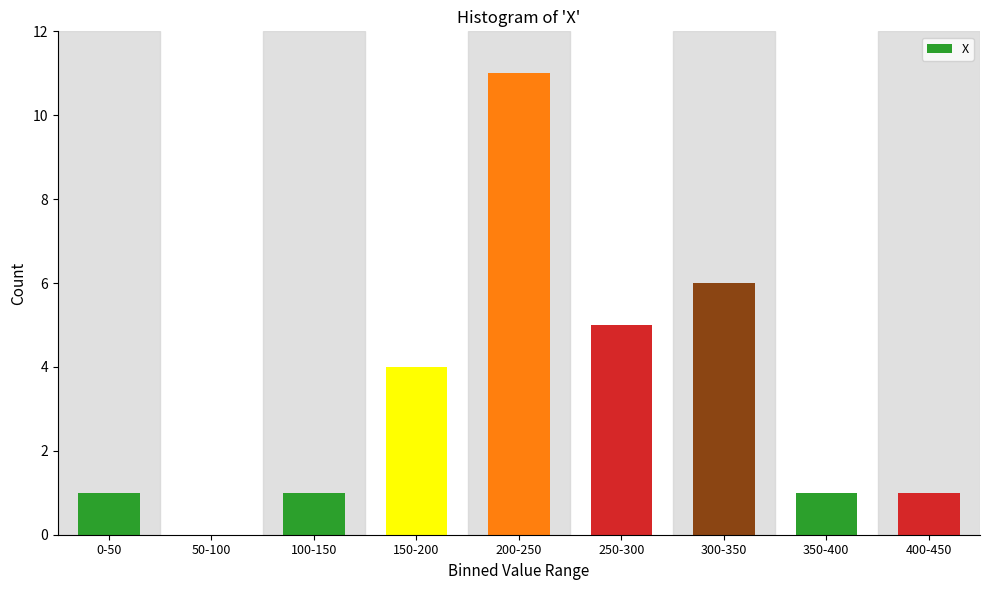

Reading left to right, extract all data points from this chart.

0-50=1	50-100=0	100-150=1	150-200=4	200-250=11	250-300=5	300-350=6	350-400=1	400-450=1